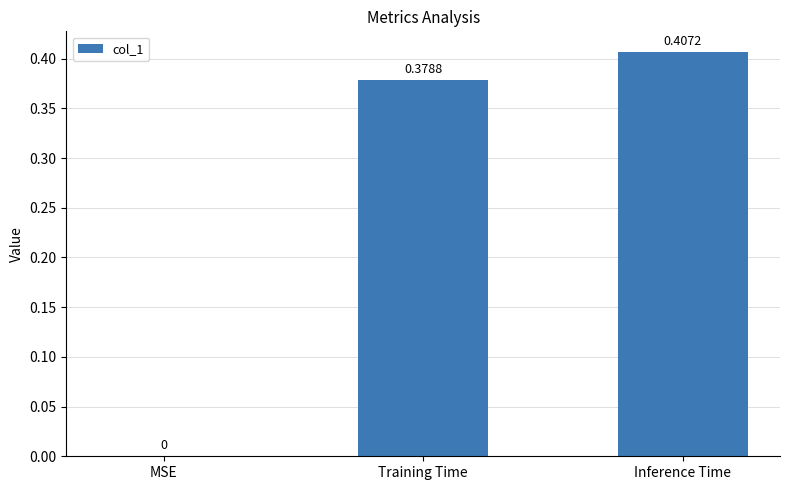

At which category does the chart reach its peak across all series?

Inference Time